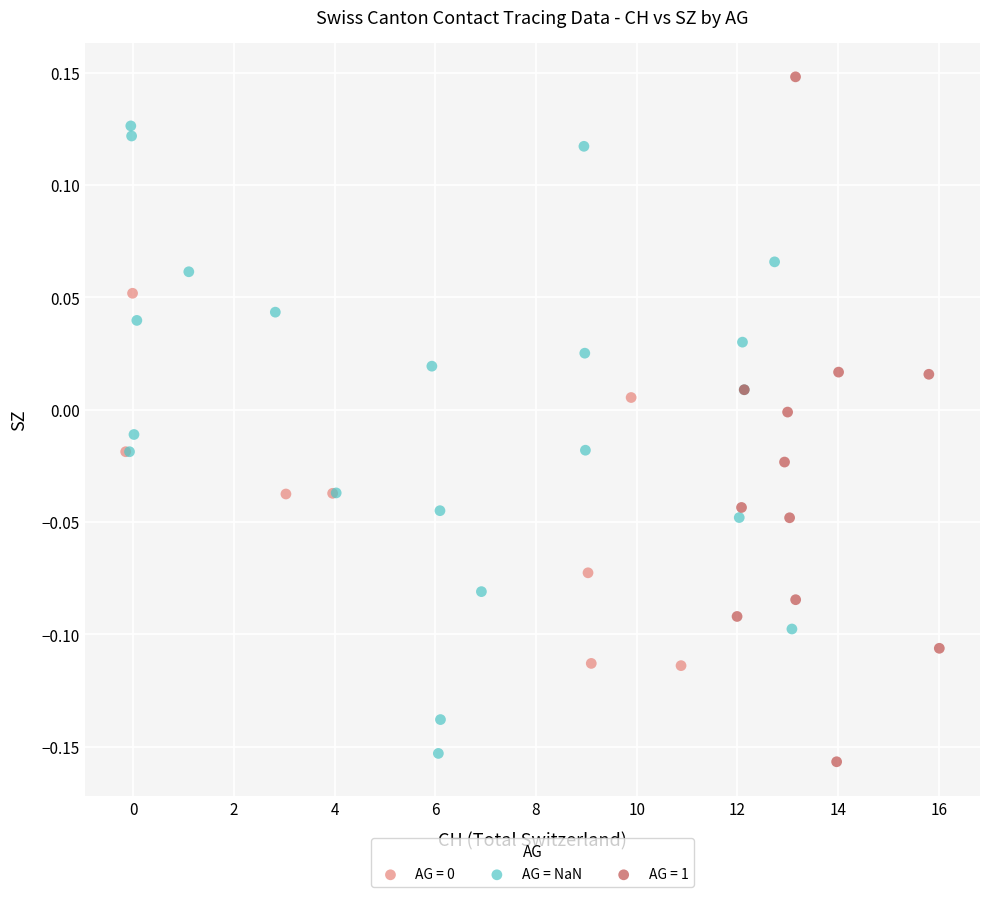

Which series reaches the maximum Y coordinate?

AG = 1